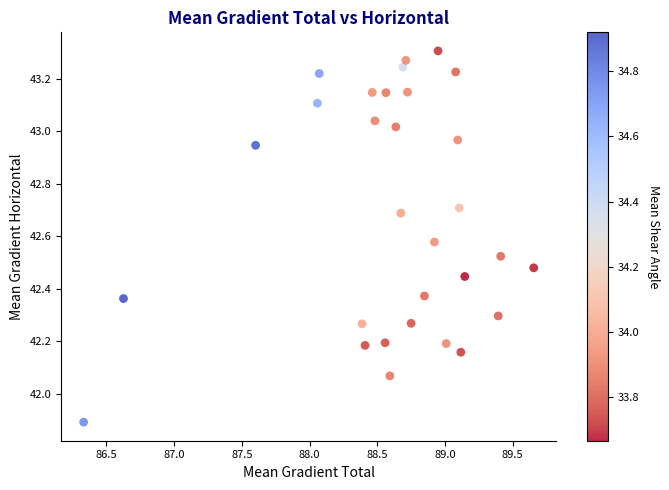

What is the range of X values (max minus min)?

3.3